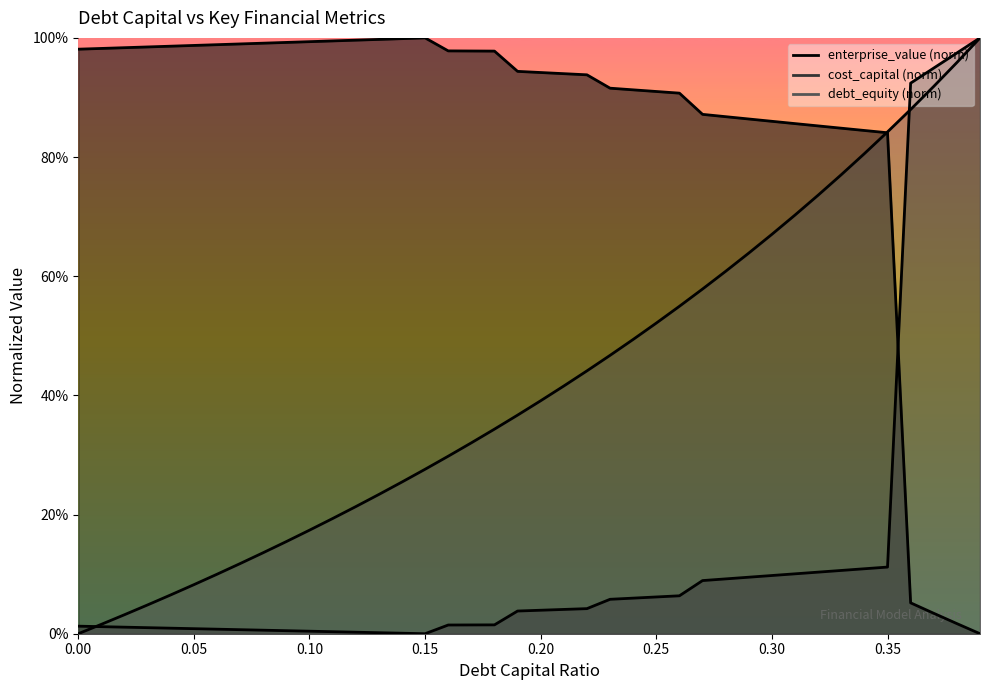

Which series has the largest total across all categories?

enterprise_value